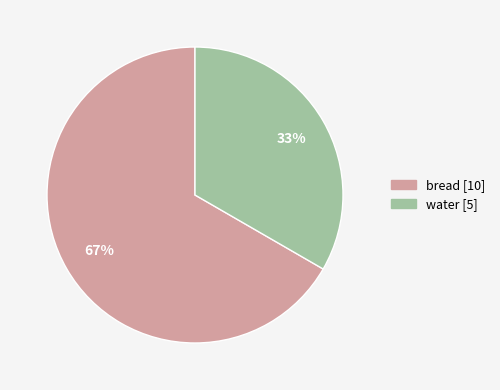

Between bread and water, which is larger?

bread